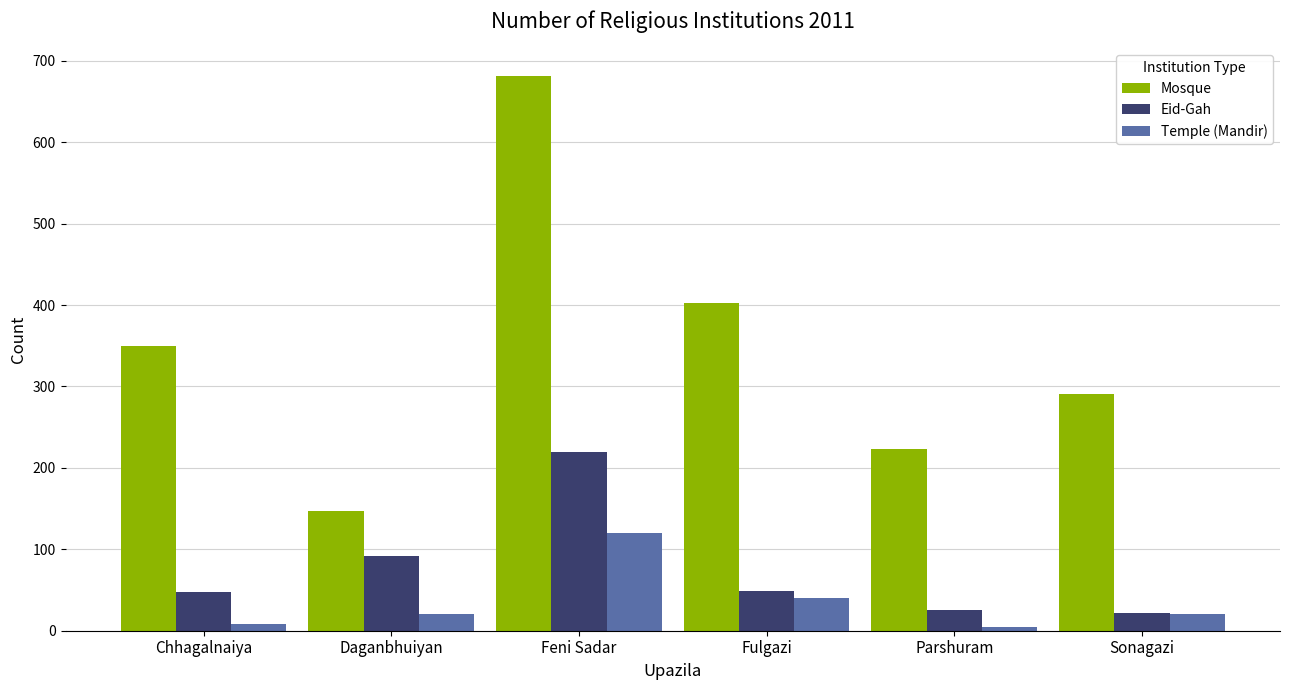

Which series has the largest total across all categories?

Mosque